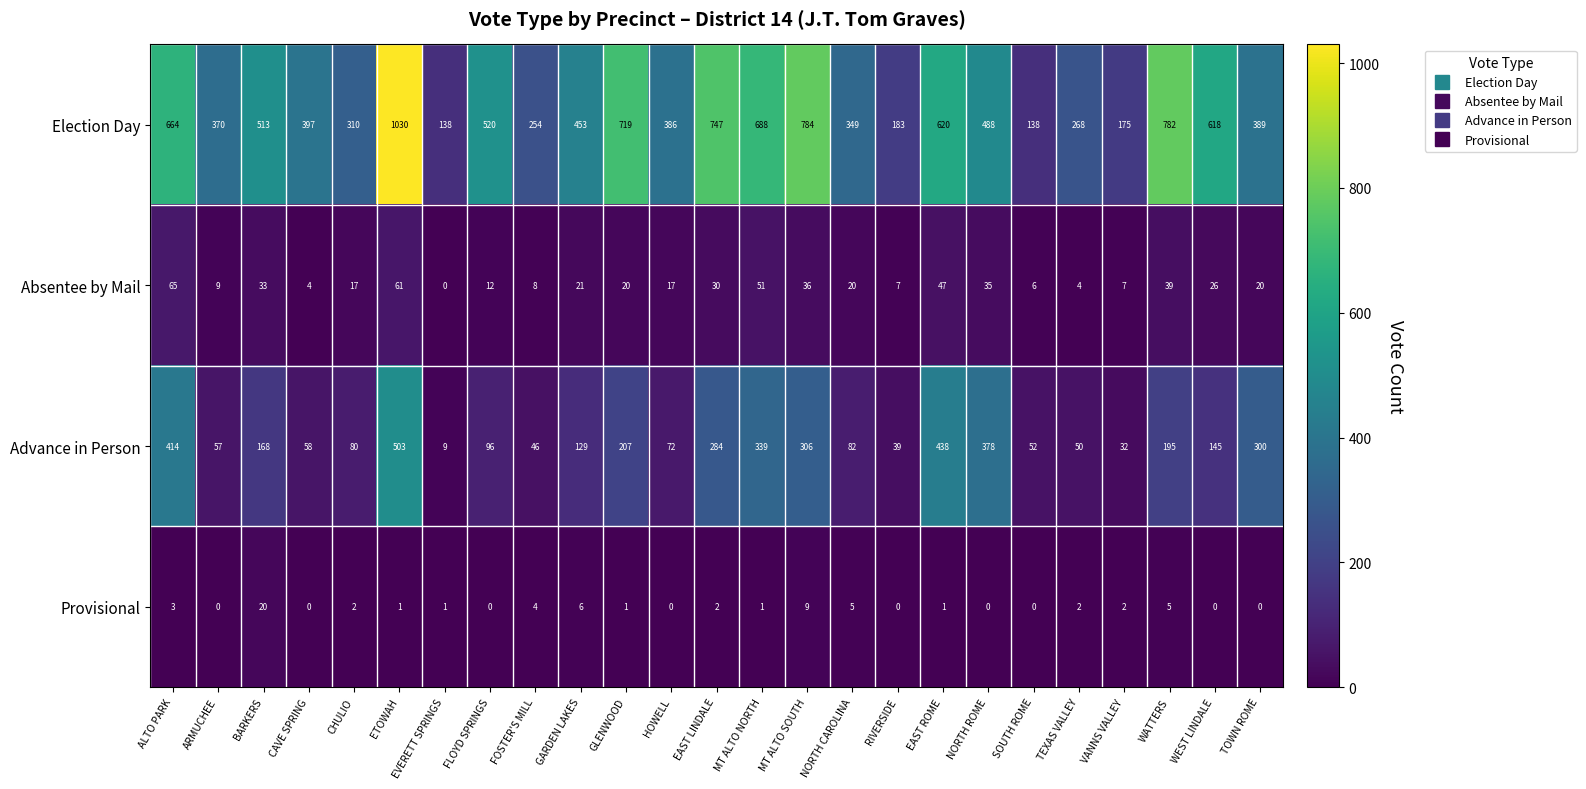

What is the greatest value displayed?

1030